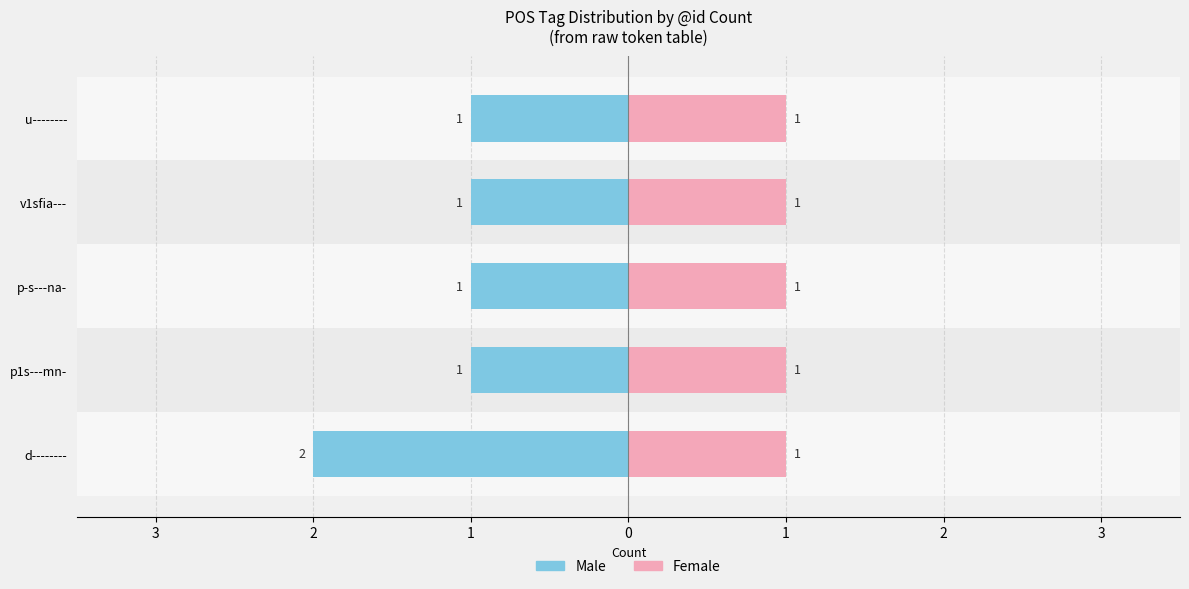

Is it true that Female equals 0.3 at 2?

False